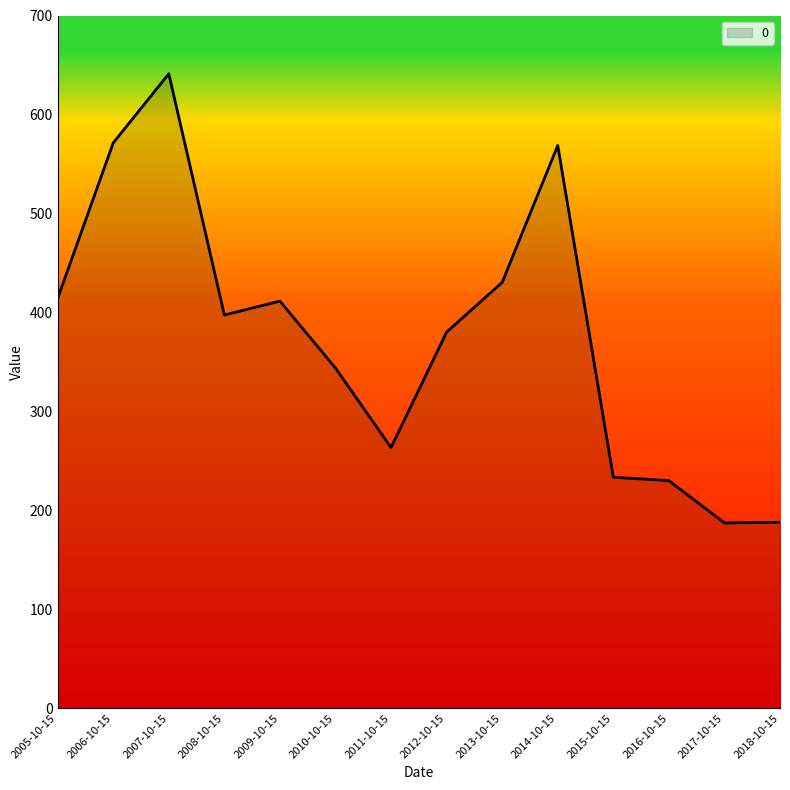

Which has a higher value, 2013-10-15 or 2018-10-15?

2013-10-15